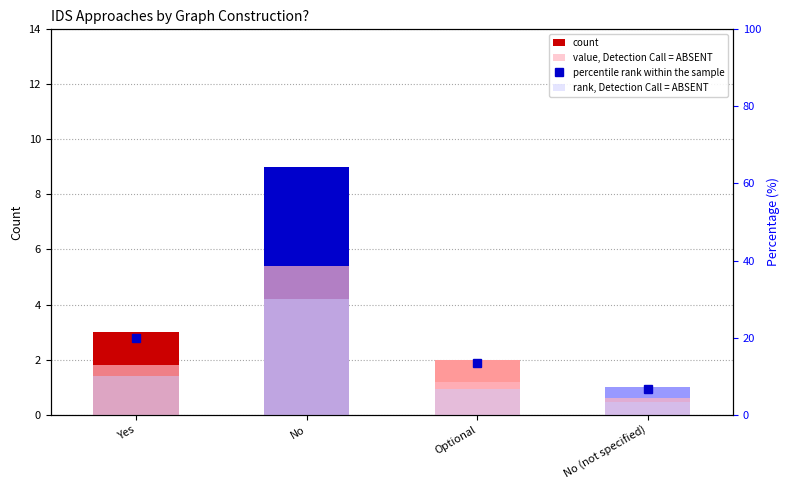

How many data points does each series have?

4